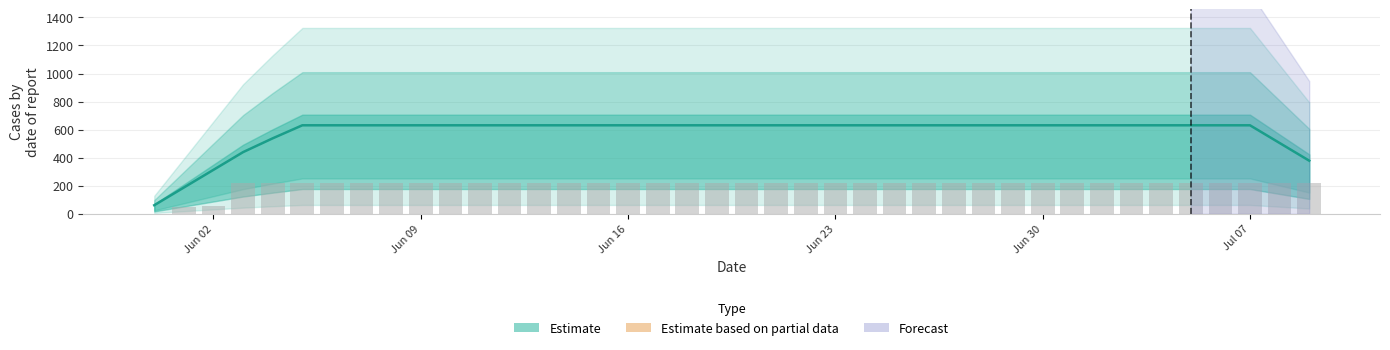

Approximately how many times larger is the value at 2020-06-04 compared to 2020-06-13?

1.0